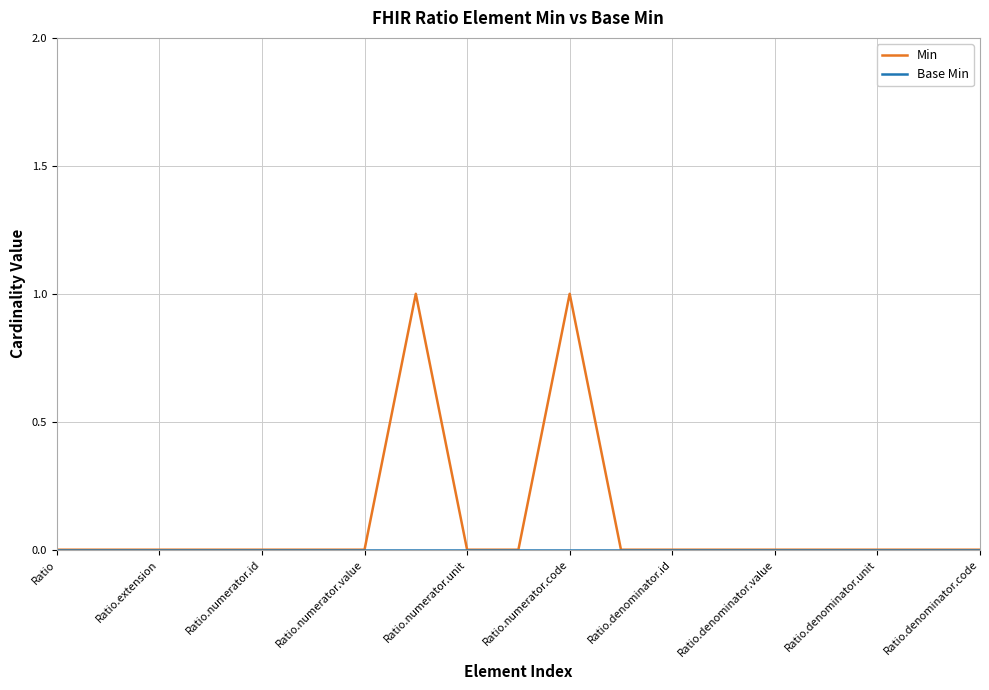

What is the difference between the maximum and minimum values in the Min series?

1